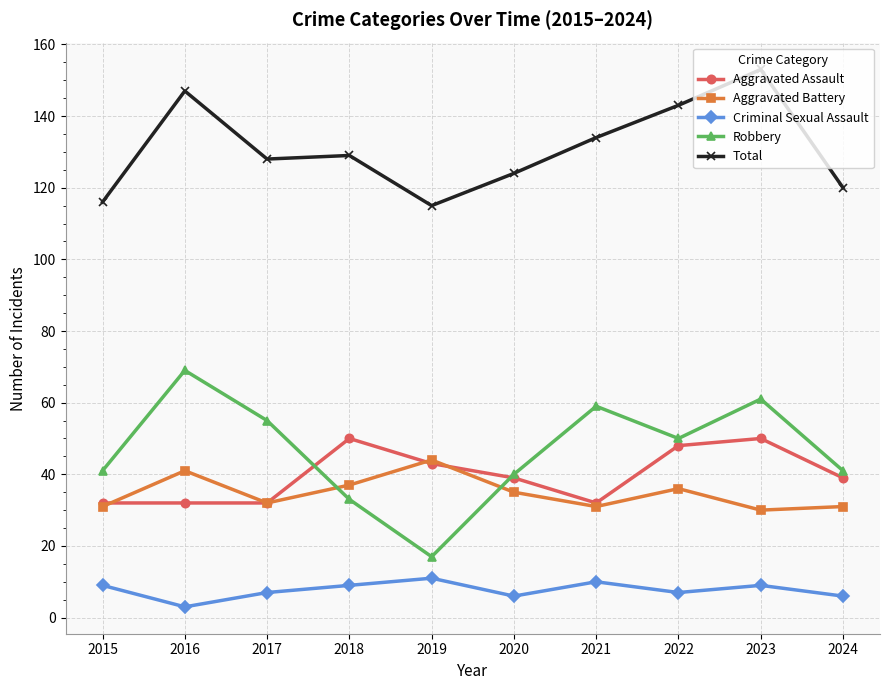

Where is the first local maximum for Total?

2016